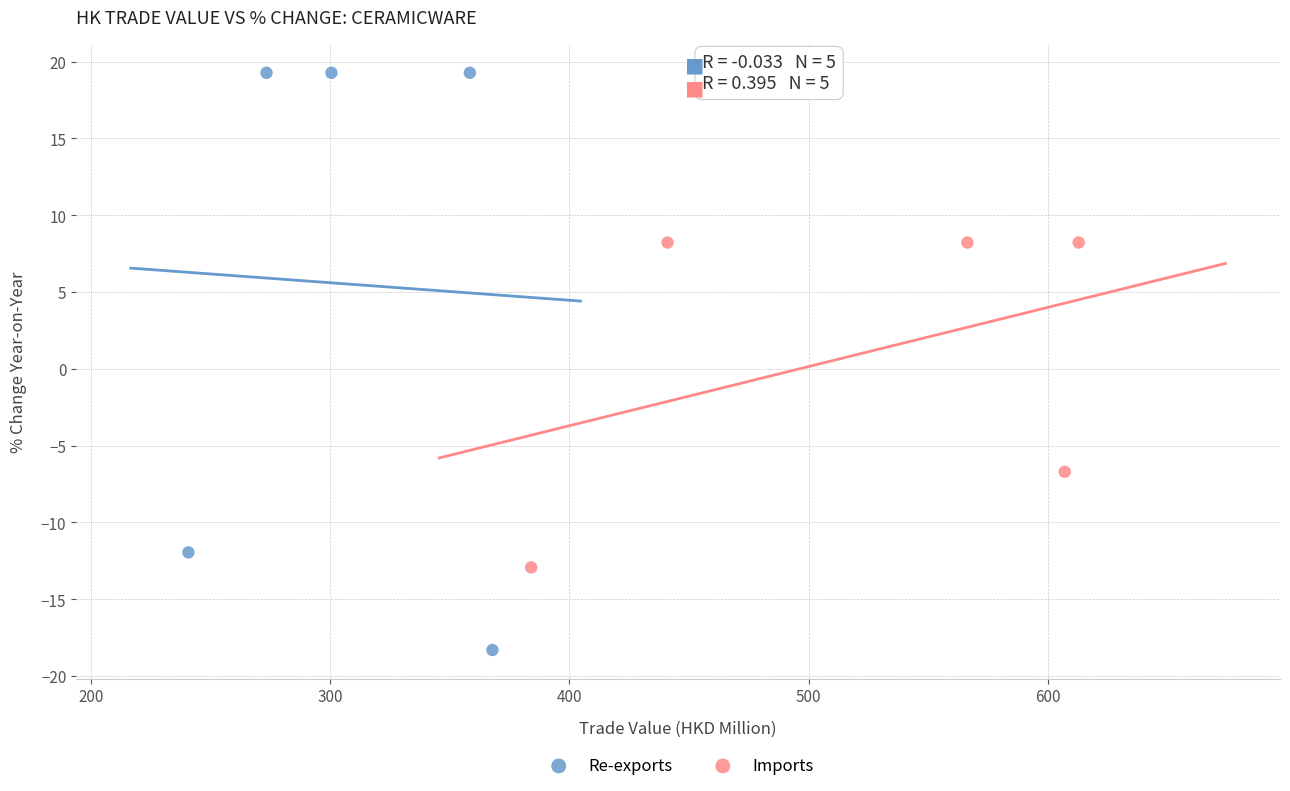

Which series reaches the minimum Y coordinate?

Re-exports